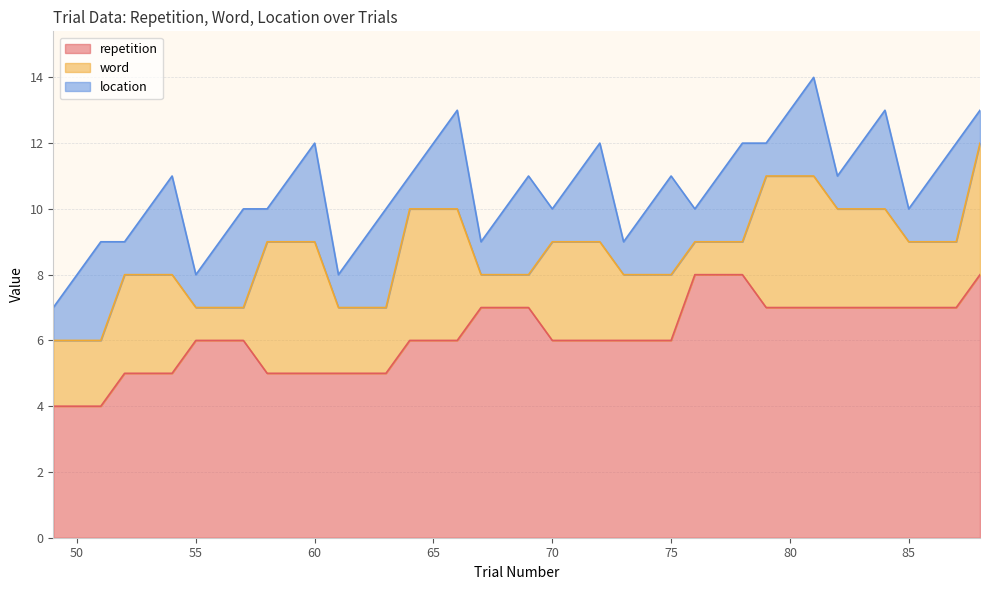

At which label does word first exceed 2?

52